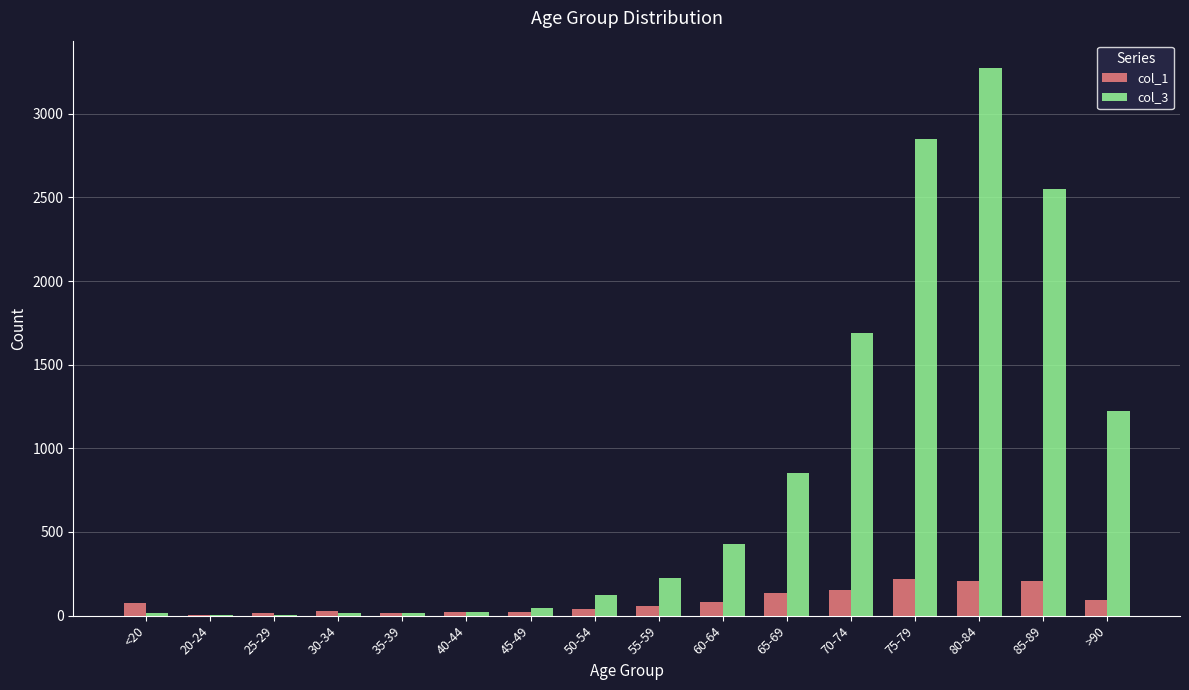

What are all the series names shown in the legend?

col_1, col_3